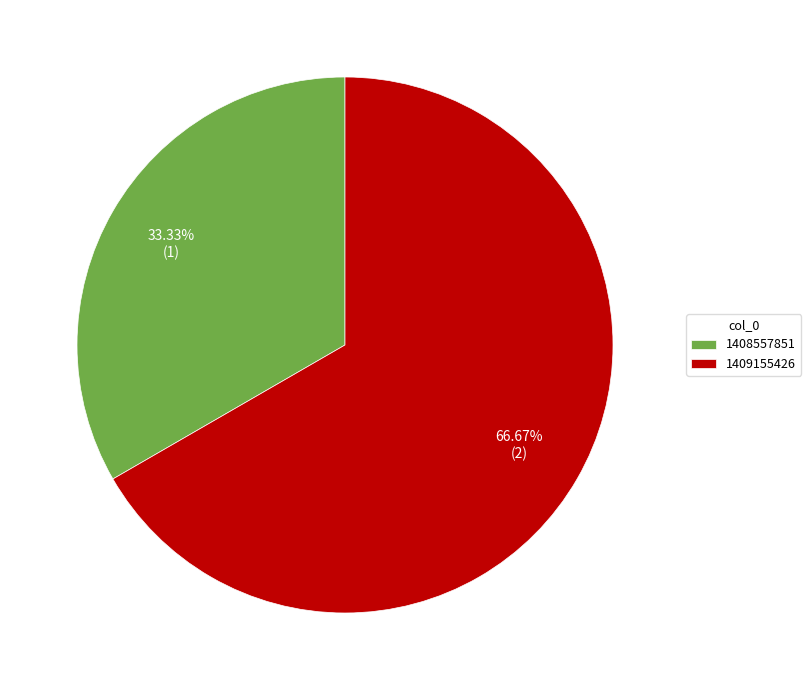

Approximately how many times larger is the value at 1409155426 compared to 1408557851?

2.0